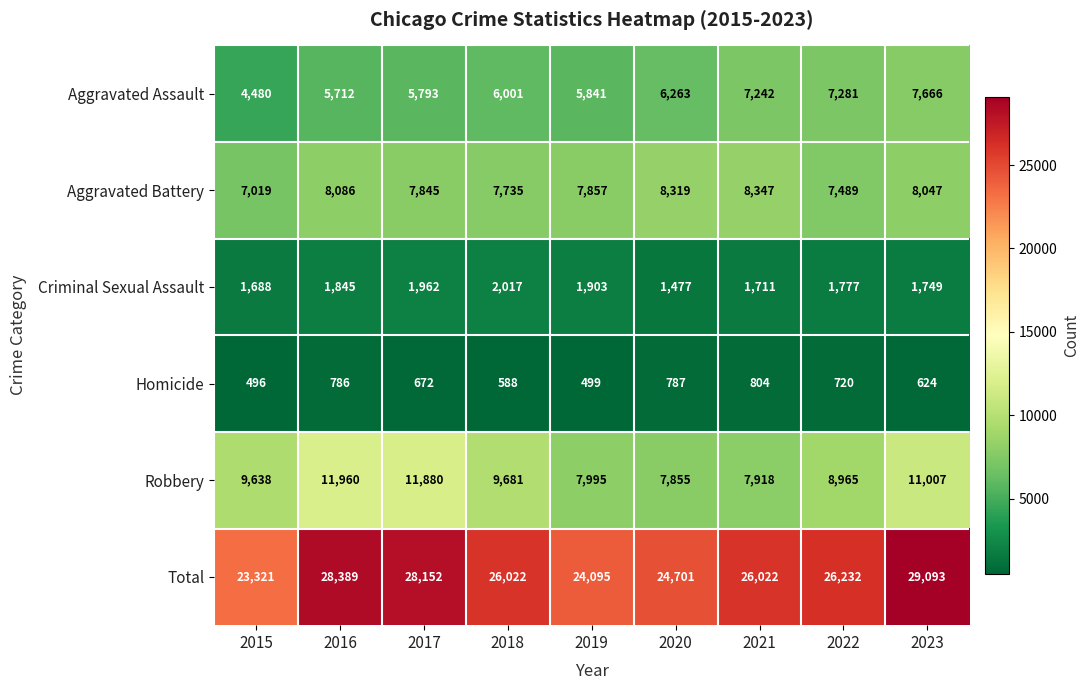

Between 2018 and 2023, which series saw the biggest shift?

Total